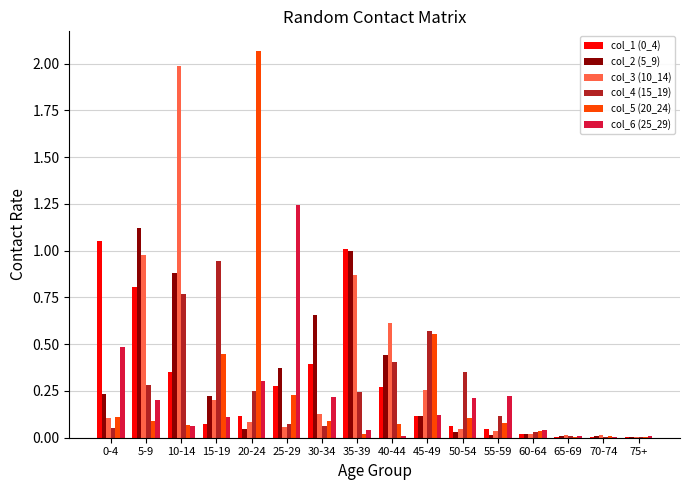

At which category is the sum across all series the highest?

10-14